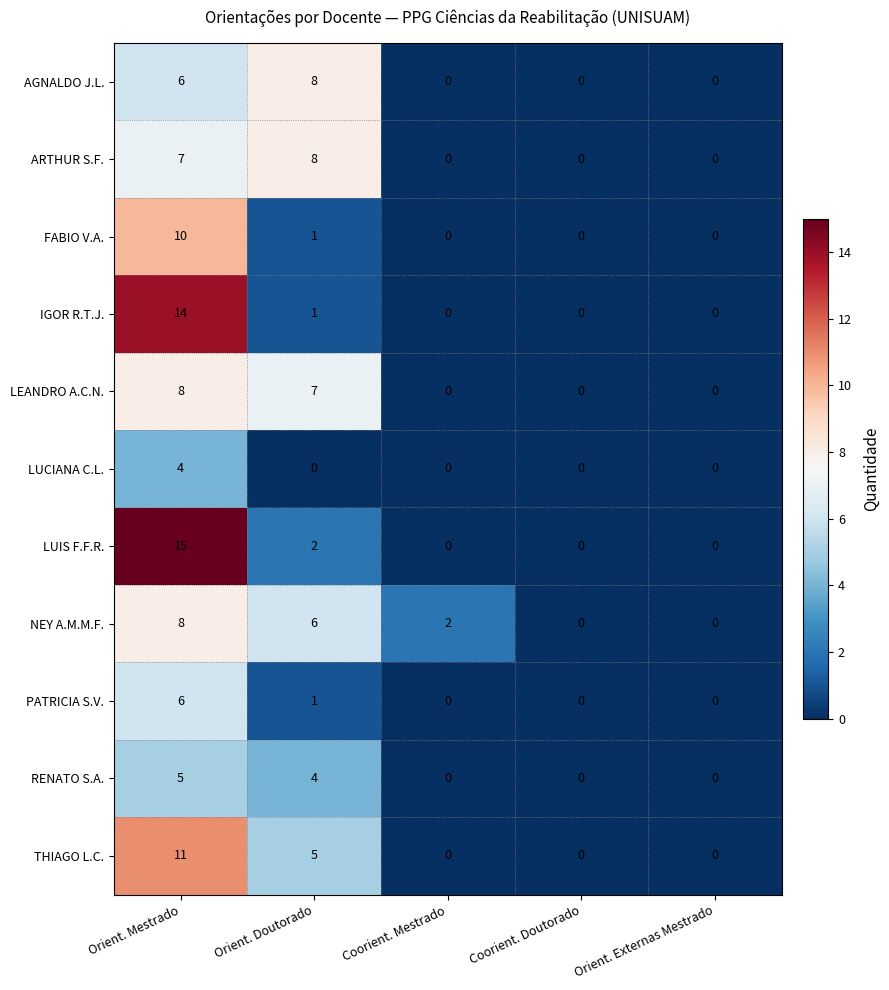

What is the total value across all series at Orient. Doutorado?

43